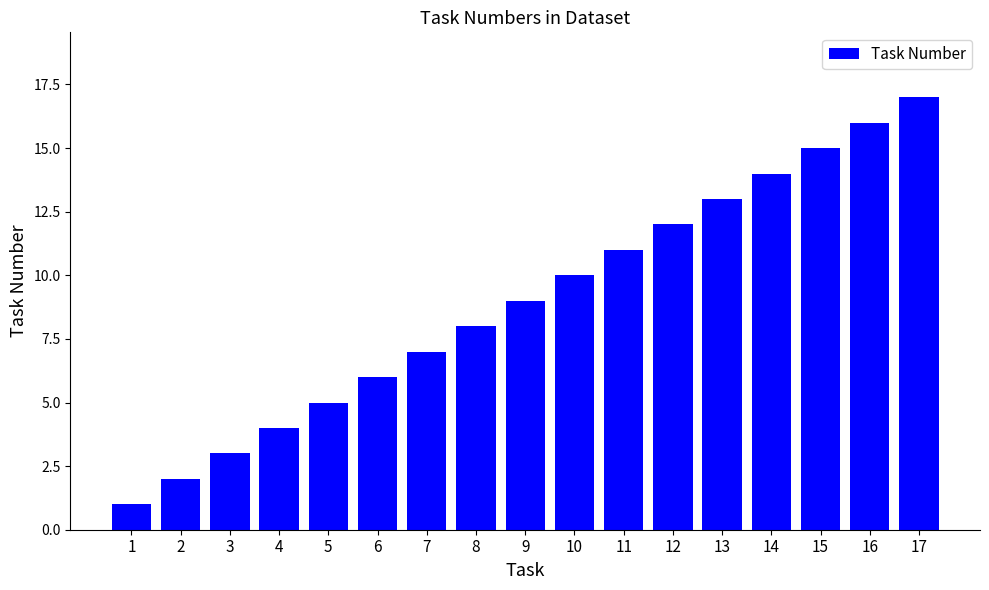

Between 10 and 15, which is larger?

15